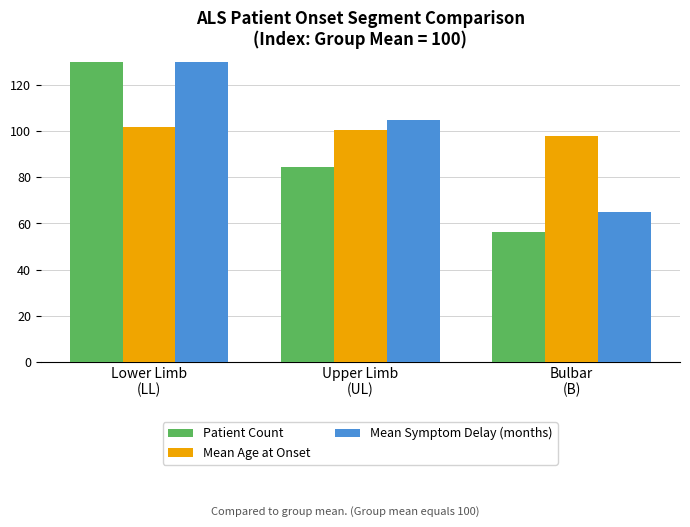

Which has a higher value, Bulbar
(B) or Upper Limb
(UL)?

Upper Limb
(UL)